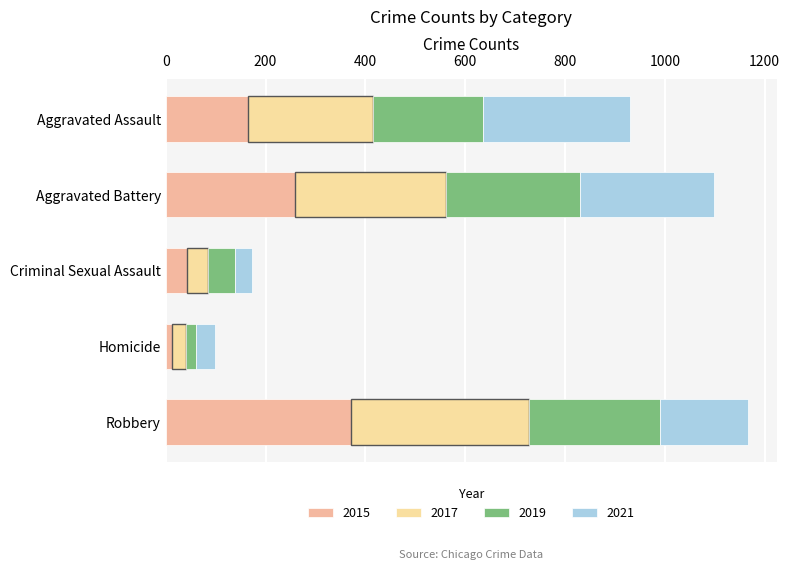

Rank the series by their maximum value, from lowest to highest.

2019, 2021, 2017, 2015